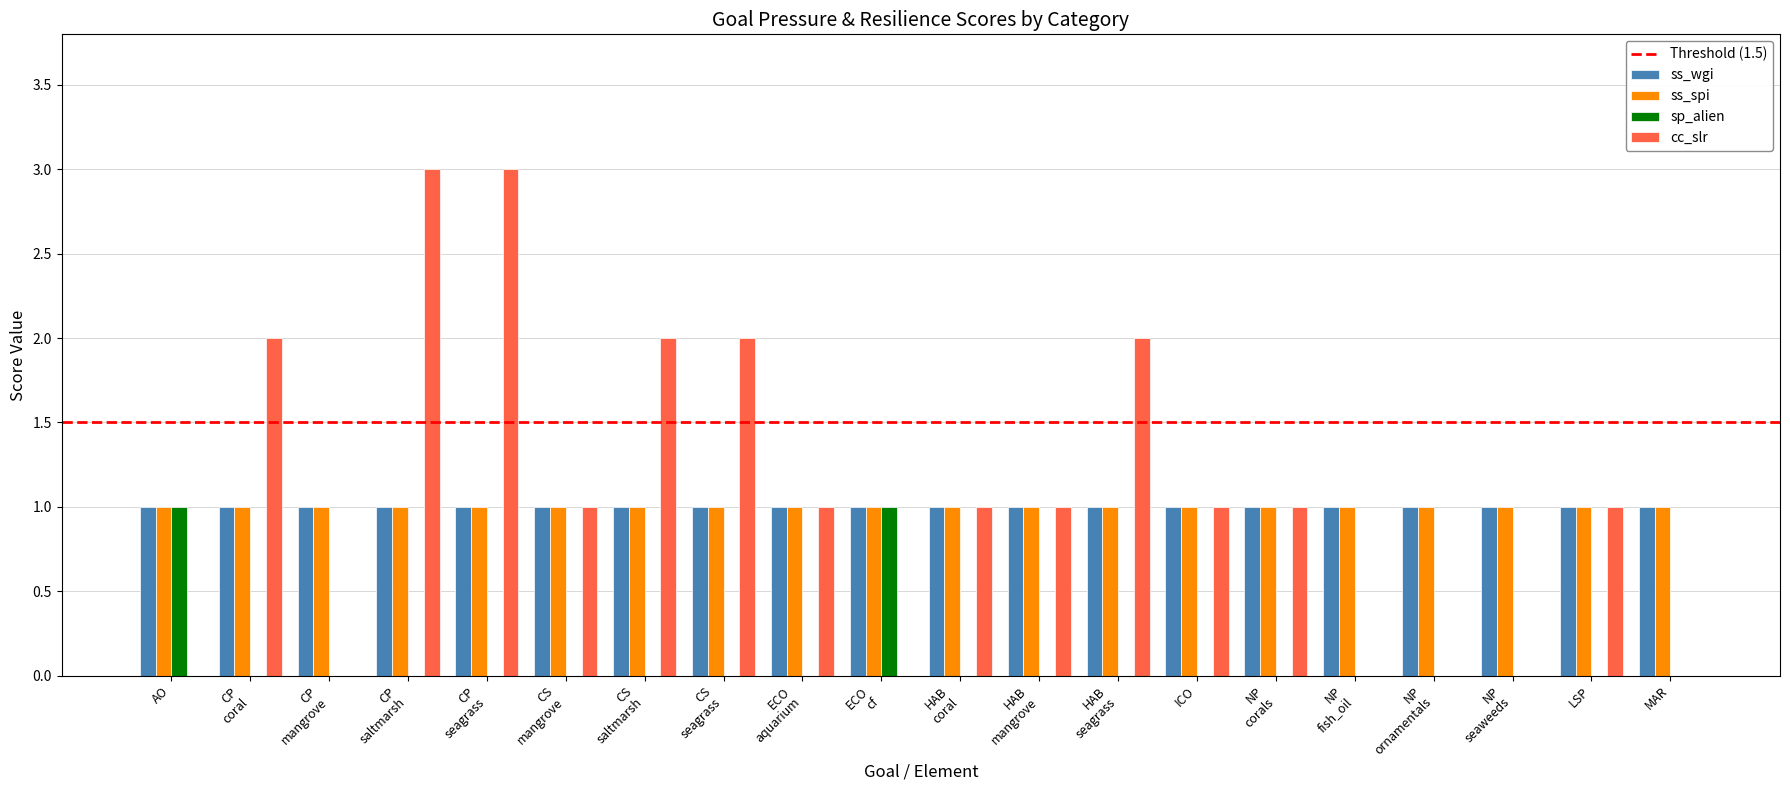

What is the average value of the ss_spi series?

1